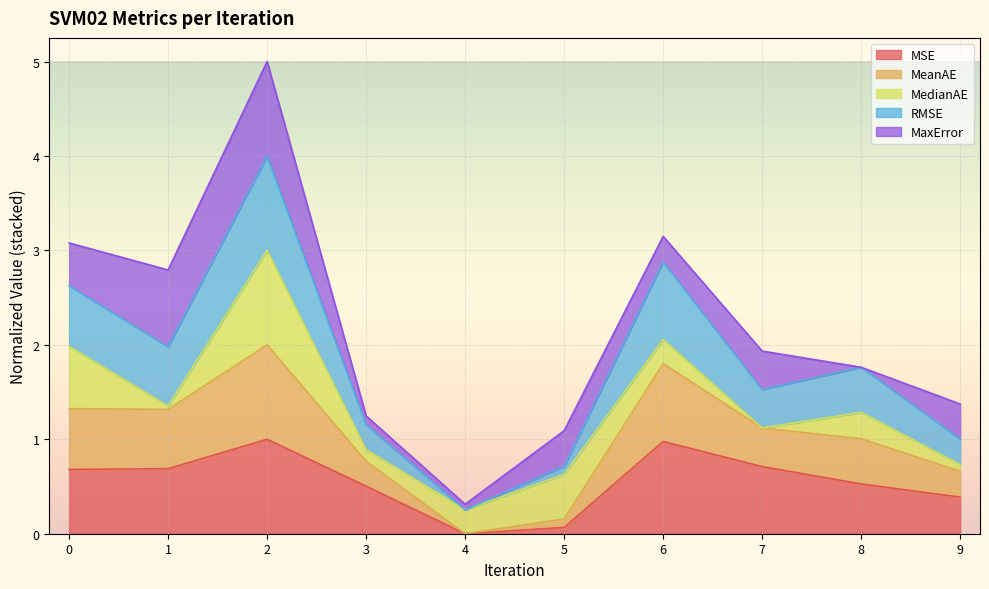

What is the difference between the maximum and minimum values in the MSE series?

1.0